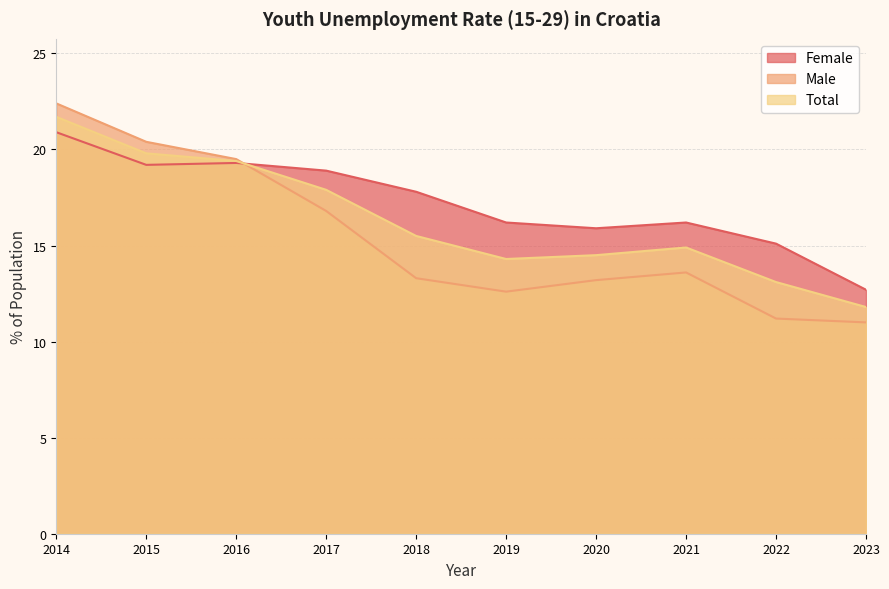

How many lines are shown in the chart?

3